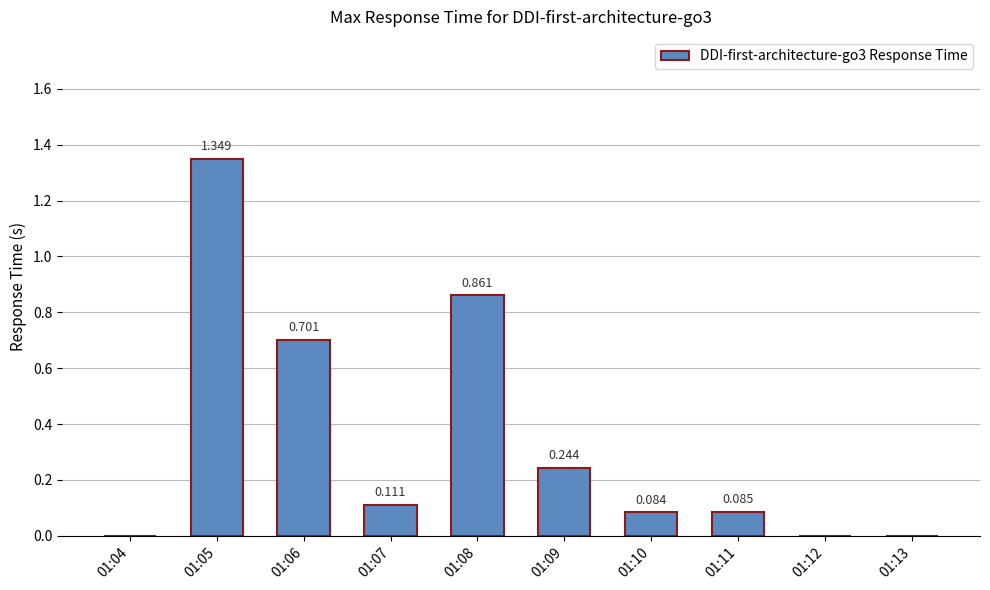

Reading left to right, transcribe all the data shown in this chart.

01:04=0.0	01:05=1.3	01:06=0.7	01:07=0.1	01:08=0.9	01:09=0.2	01:10=0.1	01:11=0.1	01:12=0.0	01:13=0.0